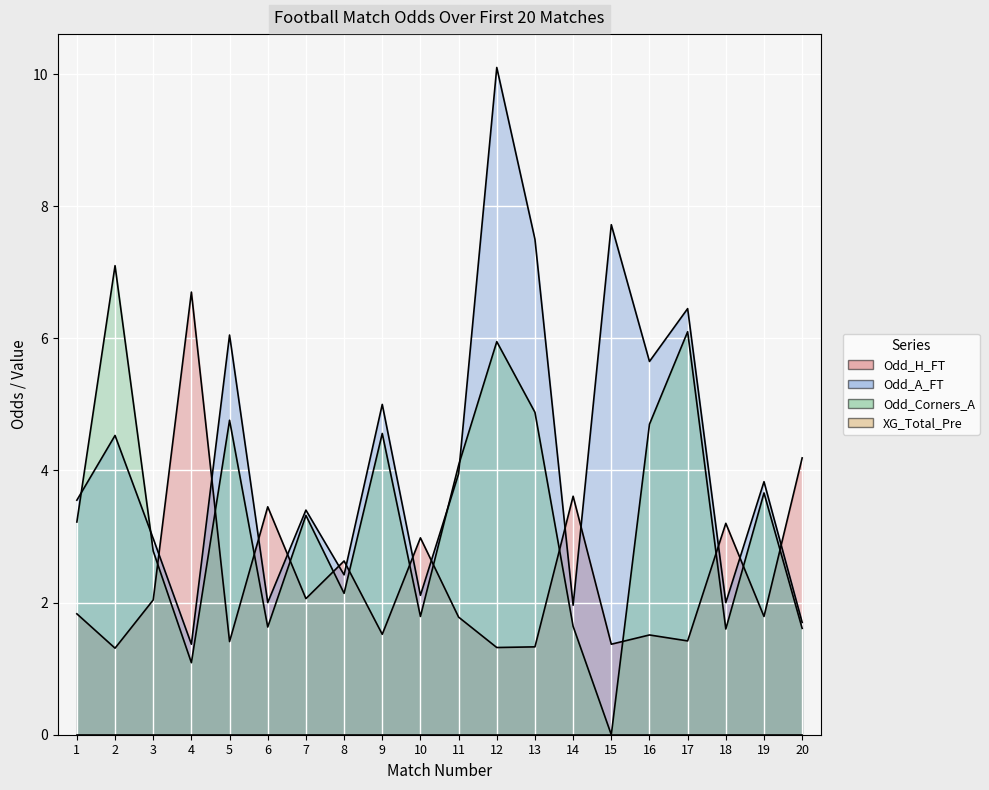

What is the total value across all series at 20?

7.5